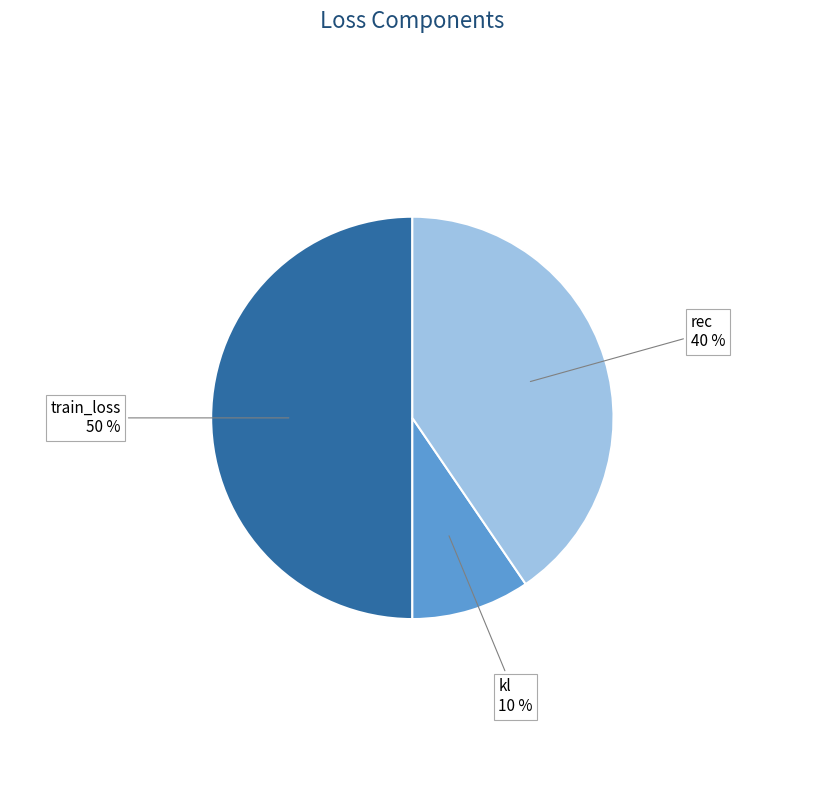

Does rec account for over 50% of the chart?

No